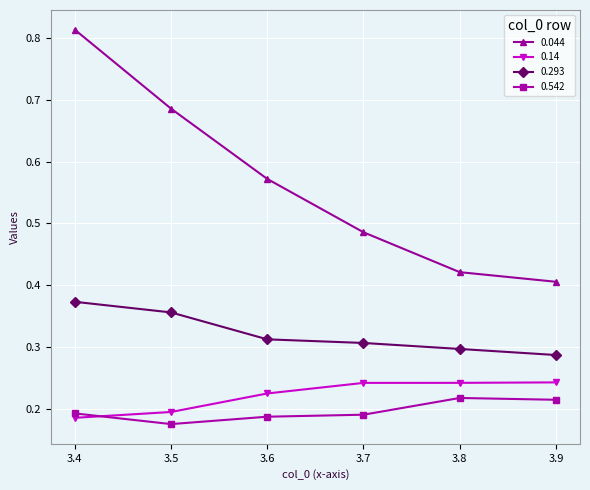

Which category has the highest value in the 0.293 series?

3.4